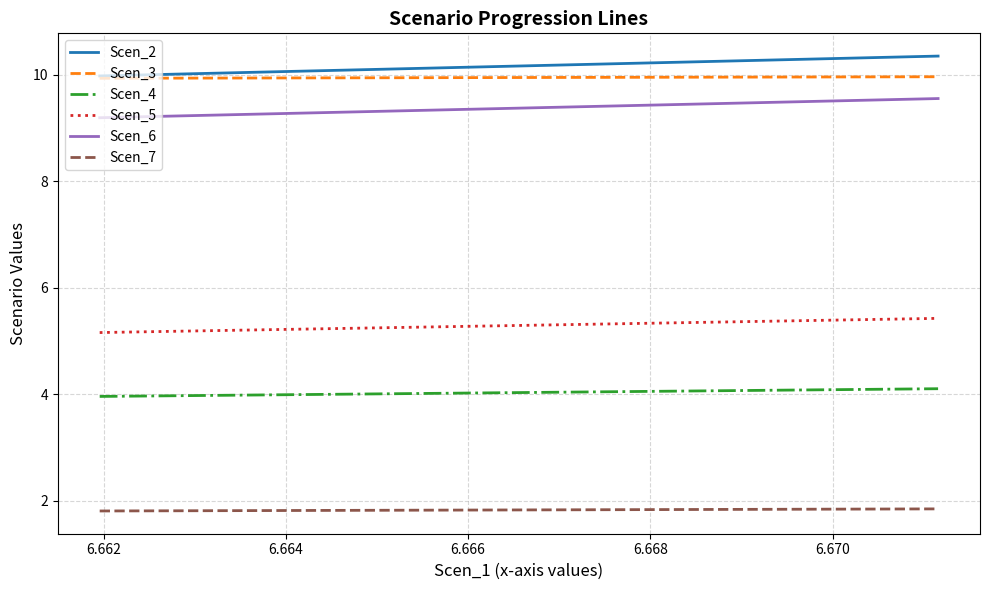

True or false: Scen_5 and Scen_7 intersect in this chart.

False